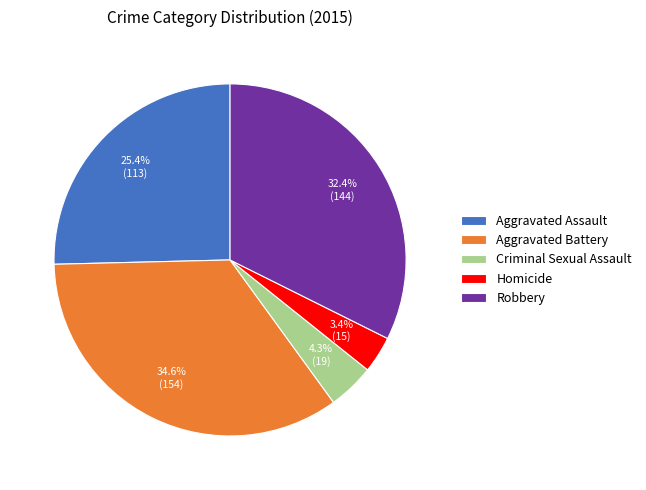

Which has a higher value, Robbery or Homicide?

Robbery